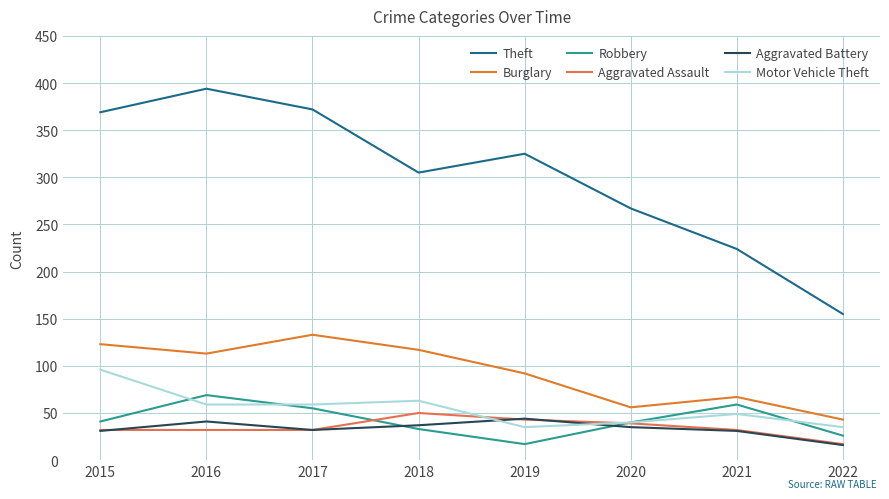

True or false: Burglary has a value of 180 at 2015.

False